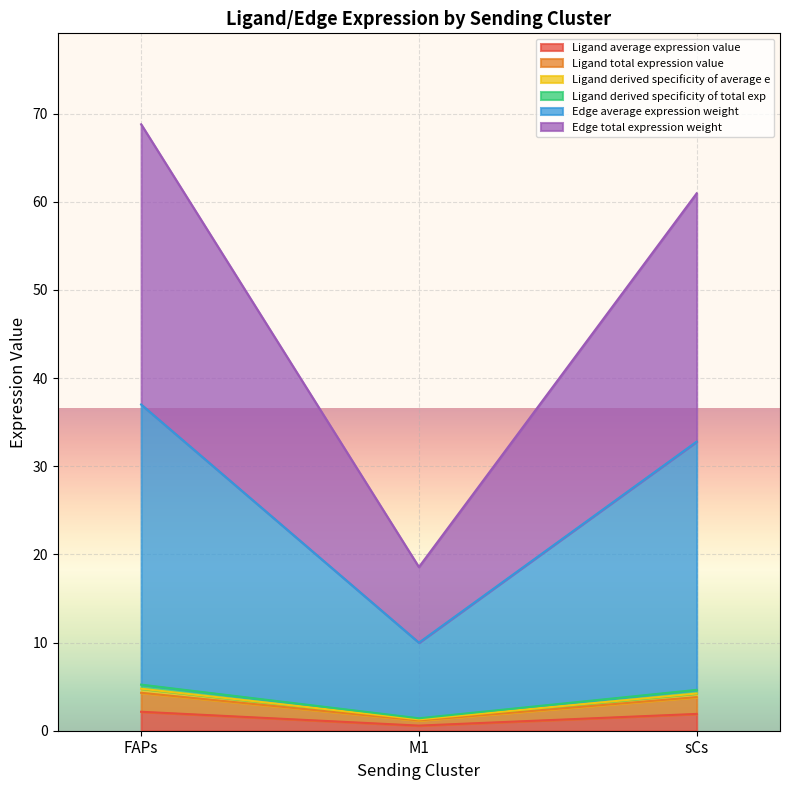

Is it true that Ligand total expression value equals 6.5 at sCs?

False